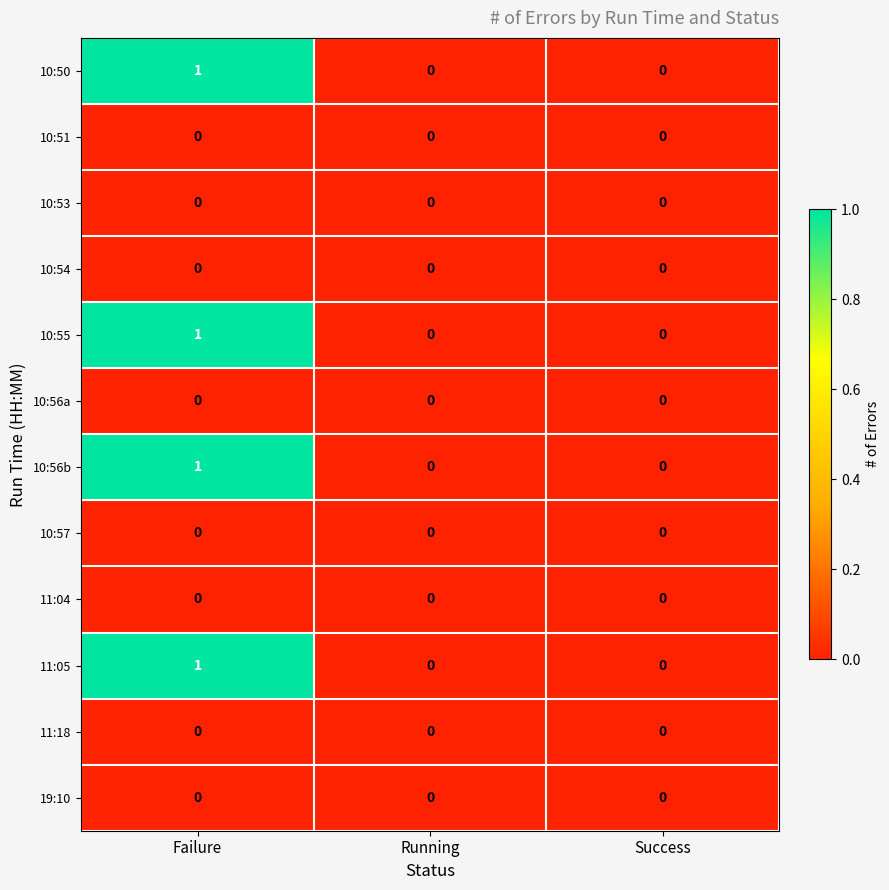

At which category is the sum across all series the highest?

Failure